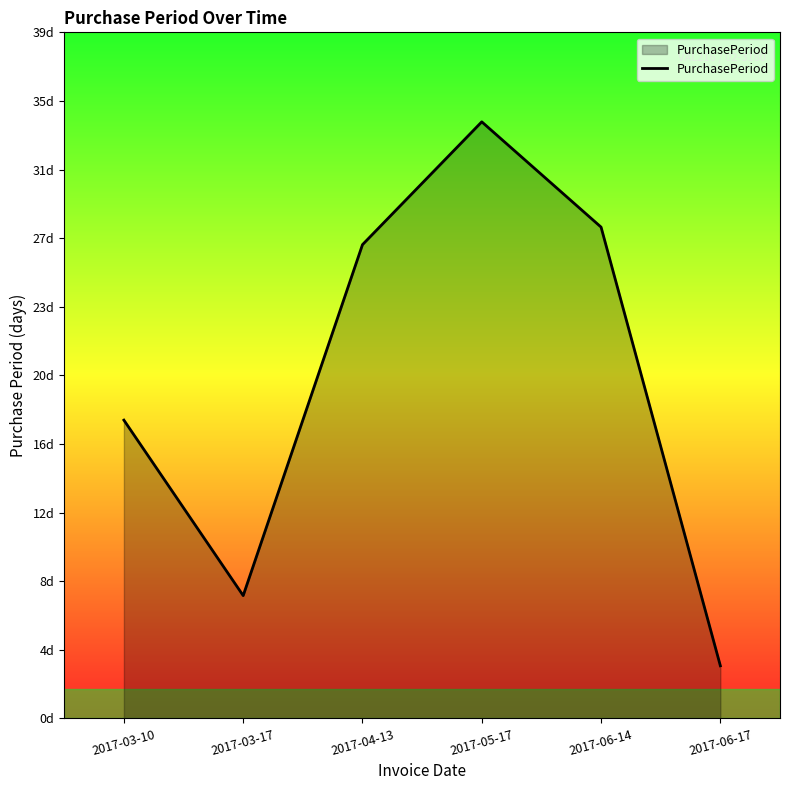

What is the minimum value shown in the chart?

3